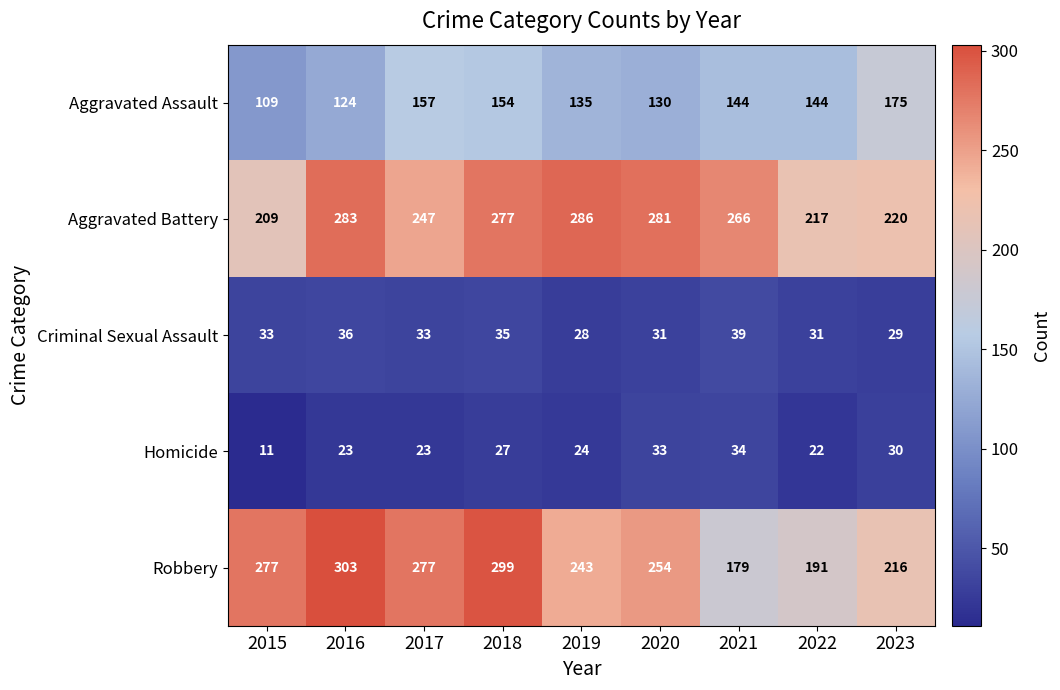

What is the difference between the maximum and minimum values in the Aggravated Assault series?

66